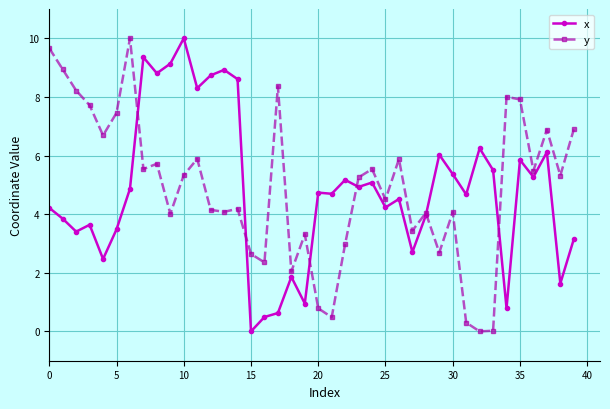

True or false: x and y intersect in this chart.

True